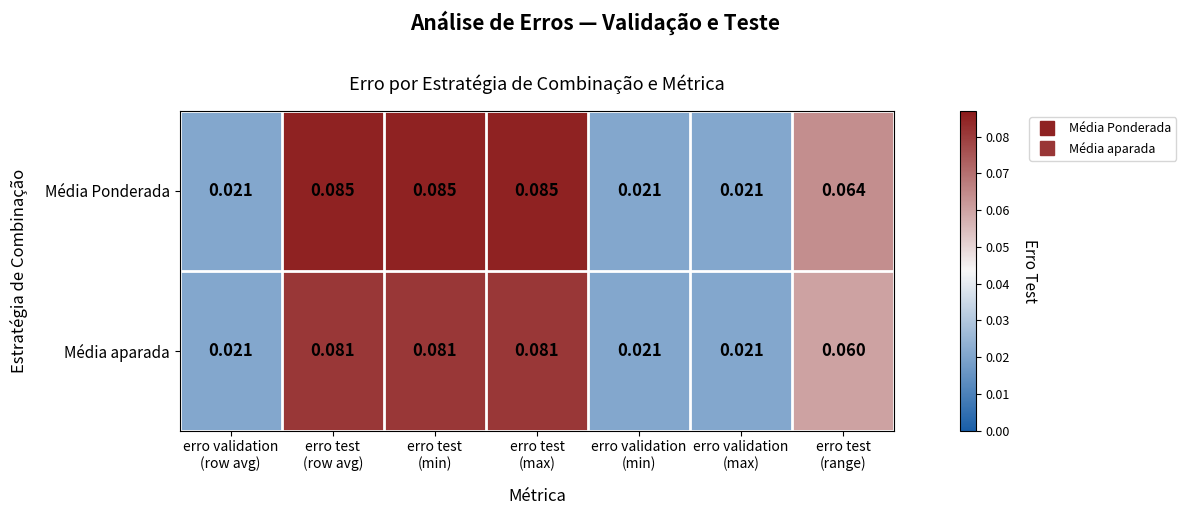

Which series has the largest total across all categories?

Média Ponderada